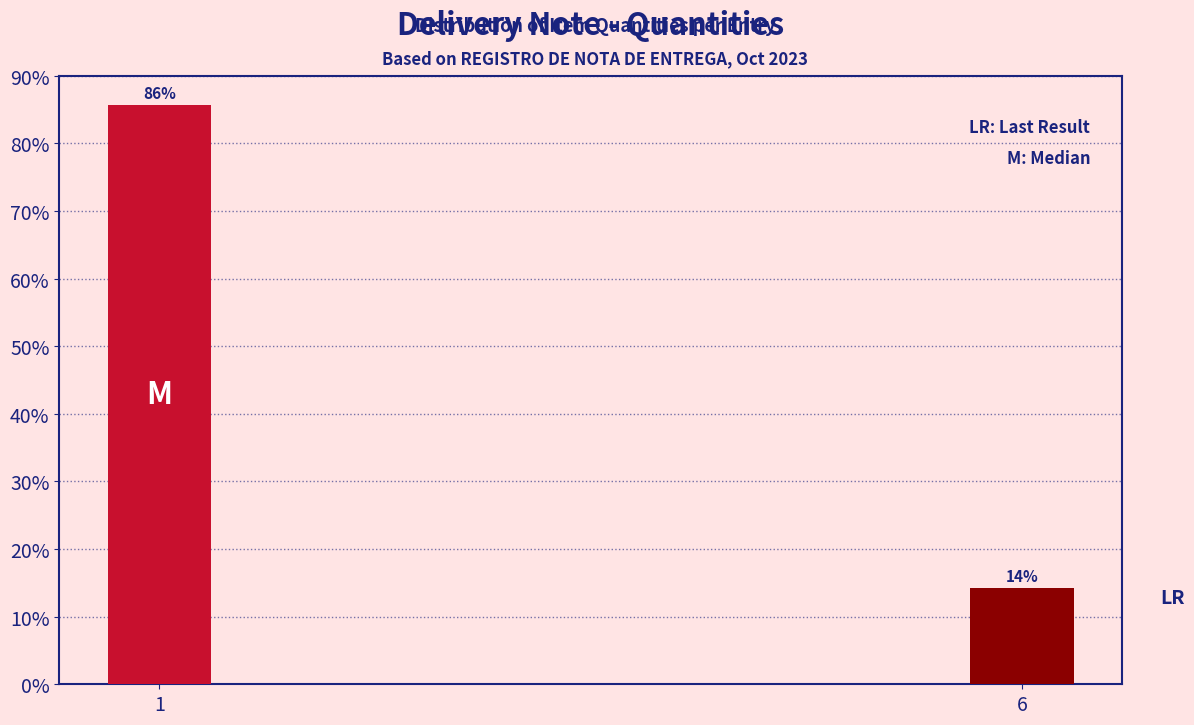

What is the value of the 2nd bar from the left?

14.3